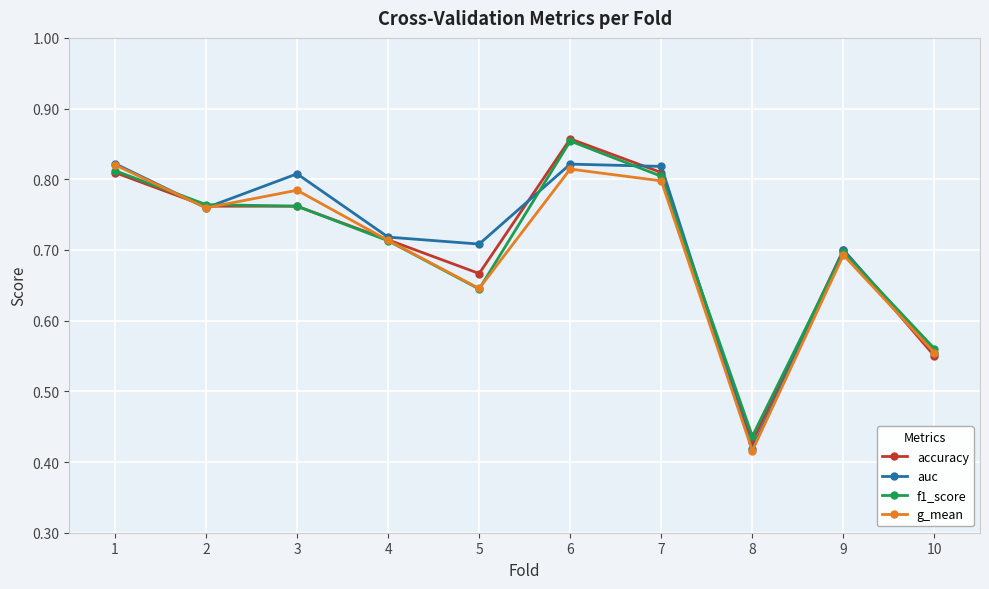

At which category is the sum across all series the highest?

6